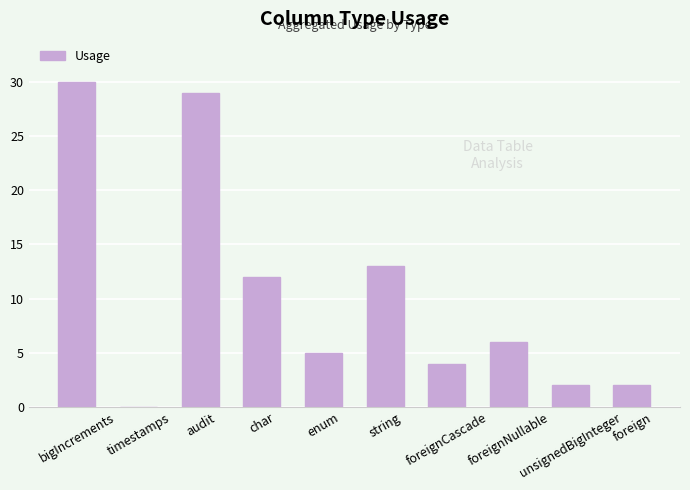

Reading left to right, extract all data points from this chart.

30	0	29	12	5	13	4	6	2	2